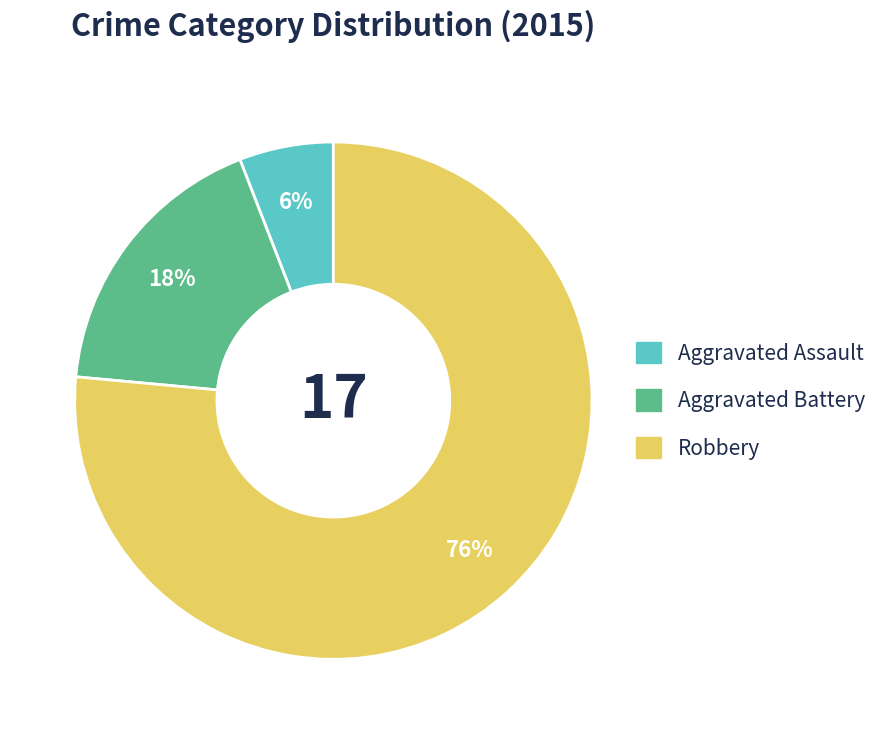

To the nearest percent, what is the combined percentage of Aggravated Battery and Robbery?

94%